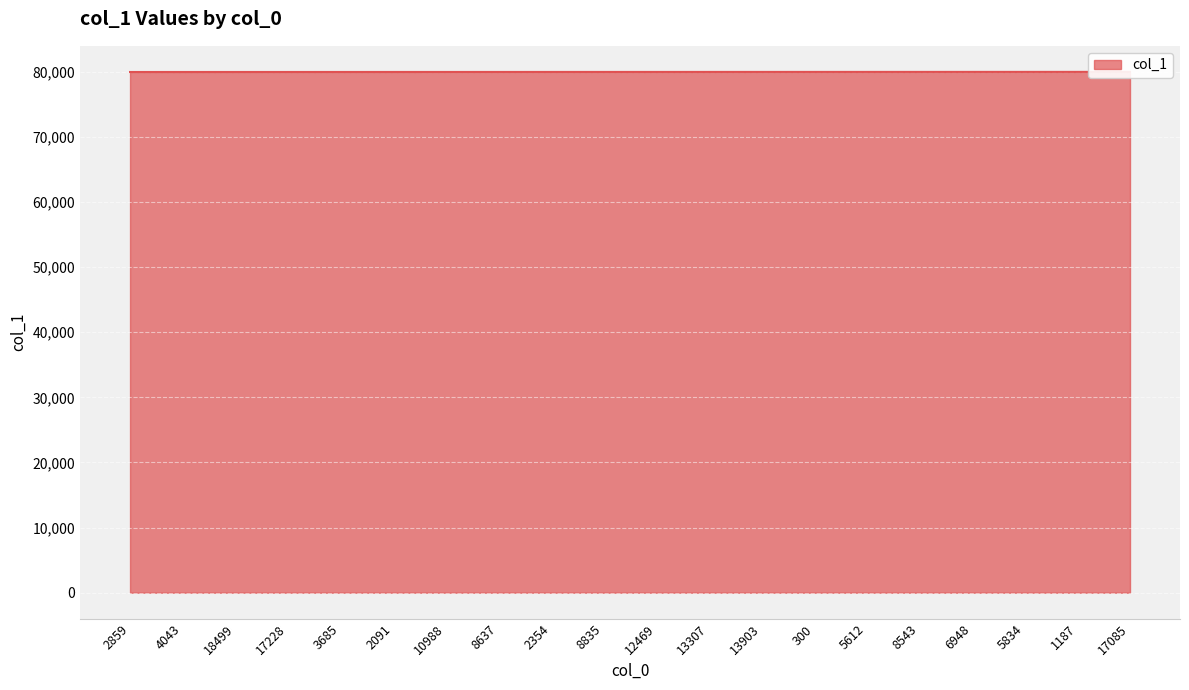

Approximately how many times larger is the value at 8835 compared to 2091?

1.0